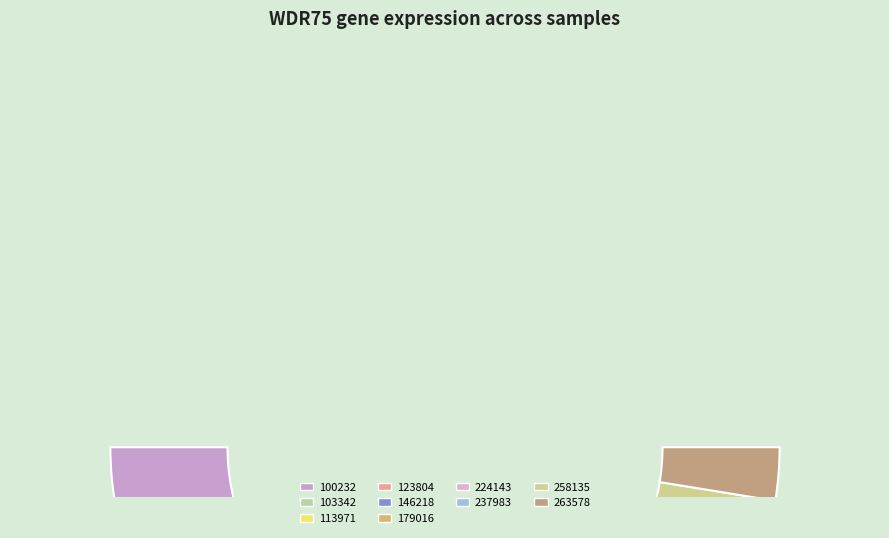

To the nearest percent, what percentage of the pie is 258135?

18%